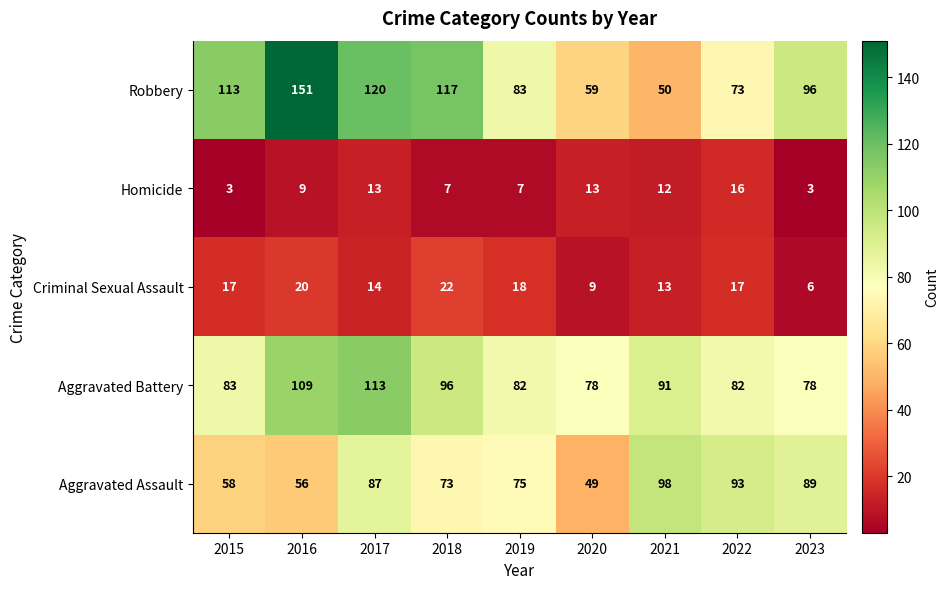

At which category is the sum across all series the highest?

2017